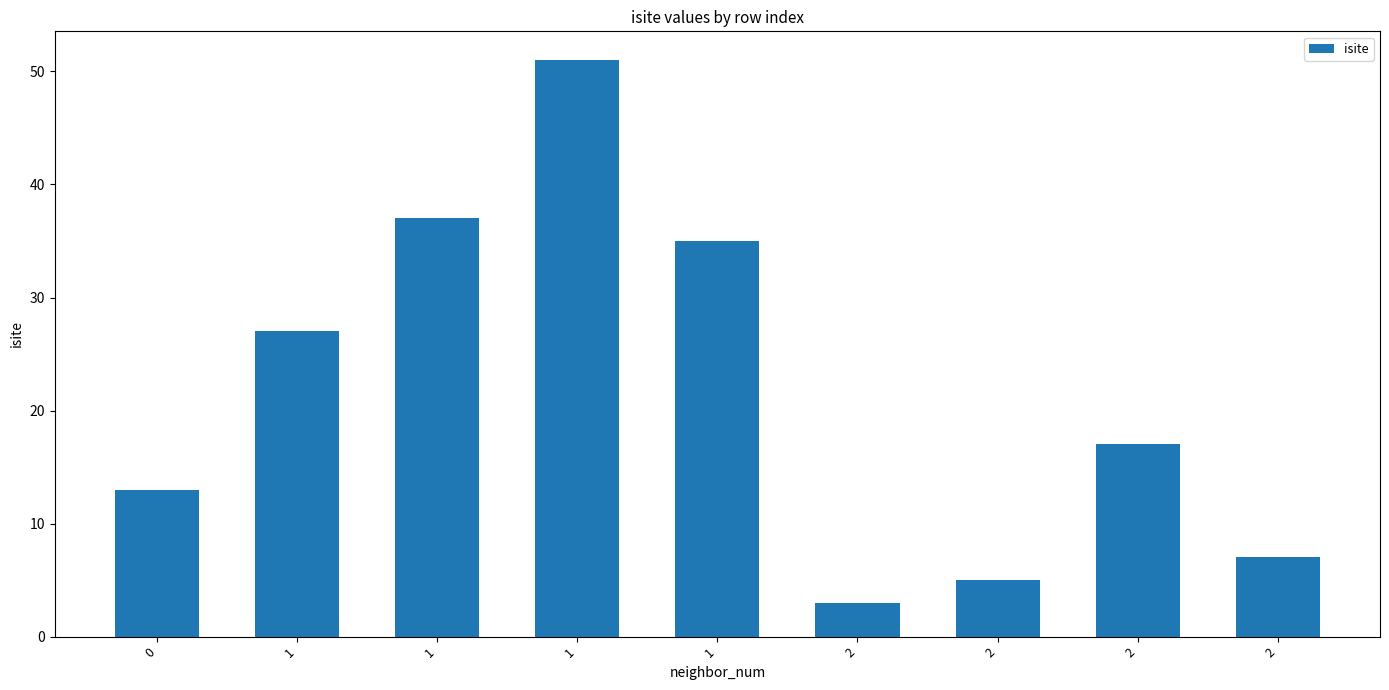

Is it true that the value at 2 is 9?

False